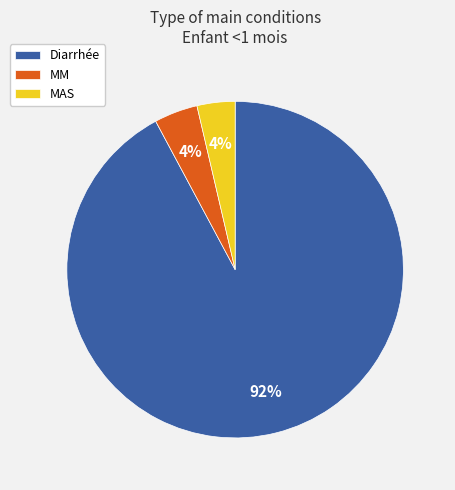

The Diarrhée slice represents 99% of the pie. True or false?

False